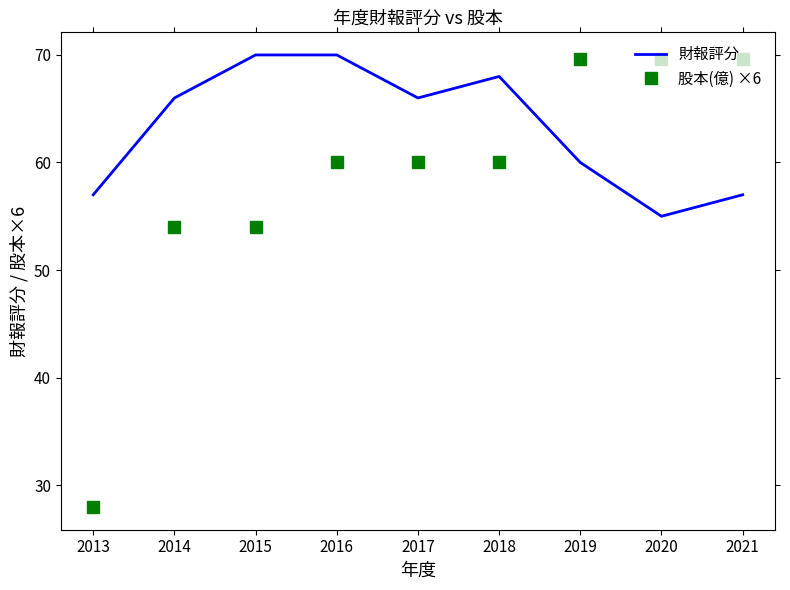

Between which two adjacent categories do 財報評分 and 股本(億) ×6 first intersect?

2018 and 2019